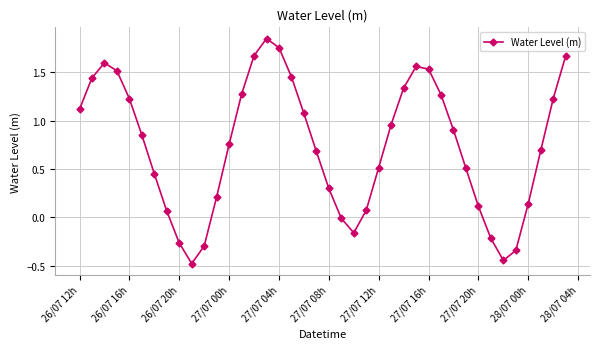

True or false: the data has more than 0 interior local peaks.

True